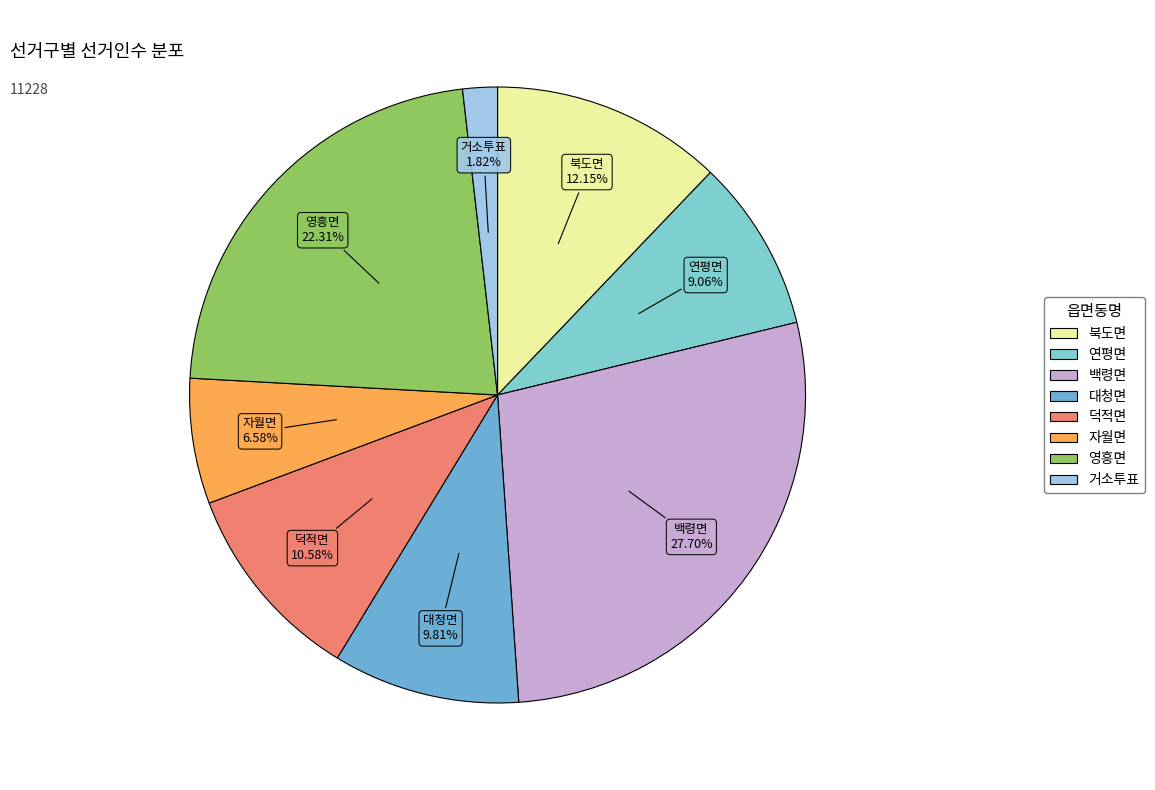

Combined, do 거소투표 and 영흥면 account for over 50%?

No